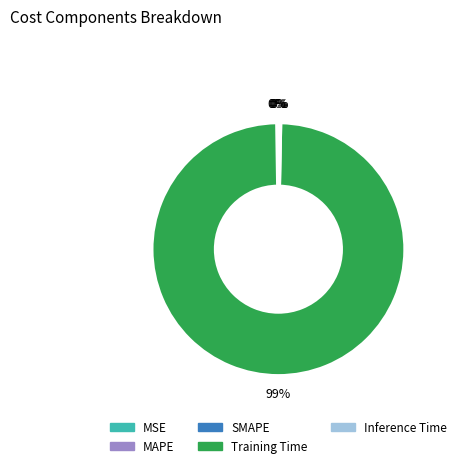

Is the sum of Inference Time and Training Time greater than half?

Yes